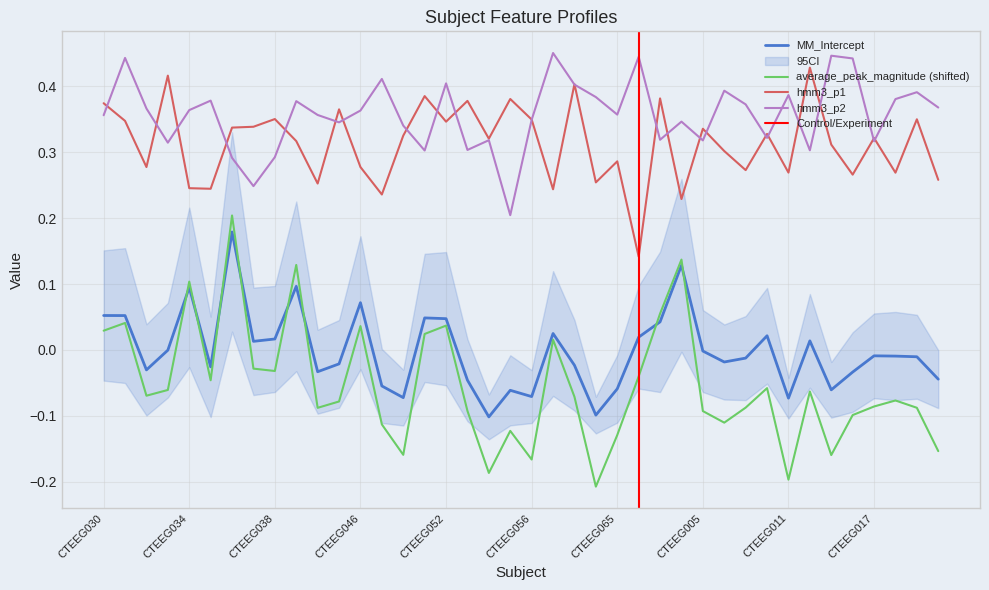

Which category has the lowest value in the MM_Intercept series?

CTEEG054